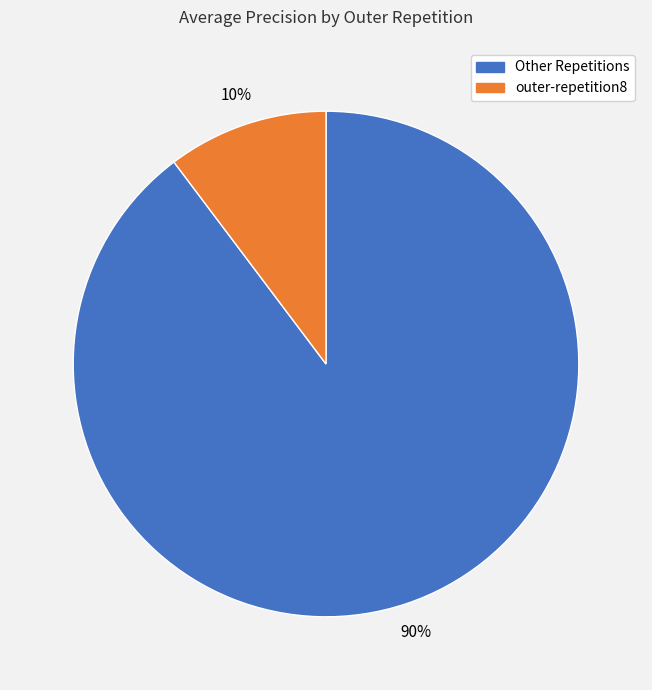

To the nearest percent, what percentage of the pie is outer-repetition8?

10%